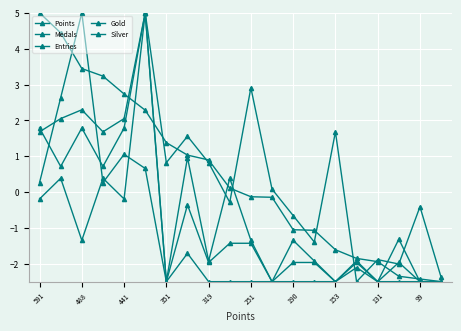

How many data points in Points are less than 0?

10